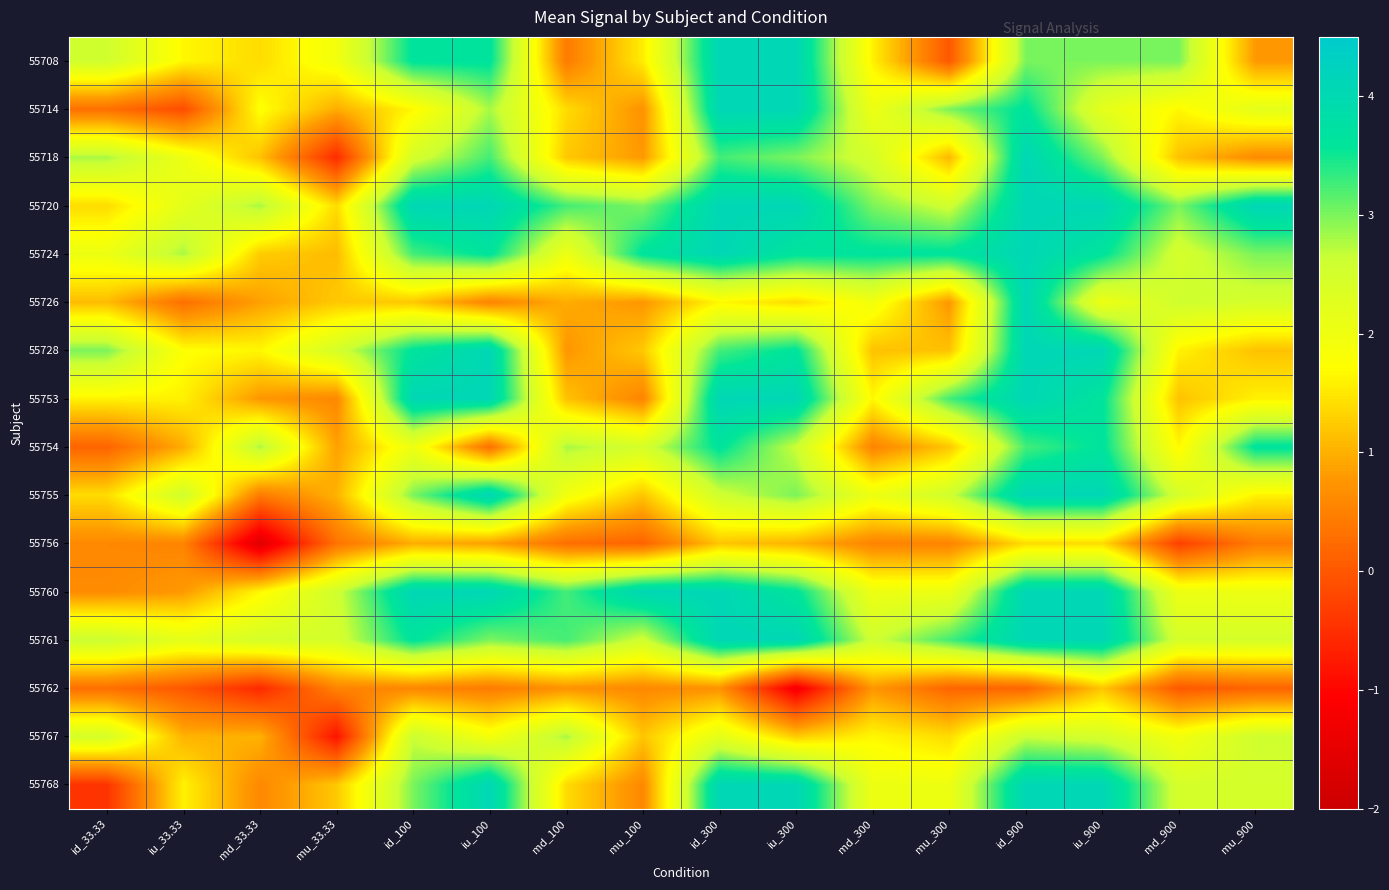

What is the smallest value displayed?

-1.6